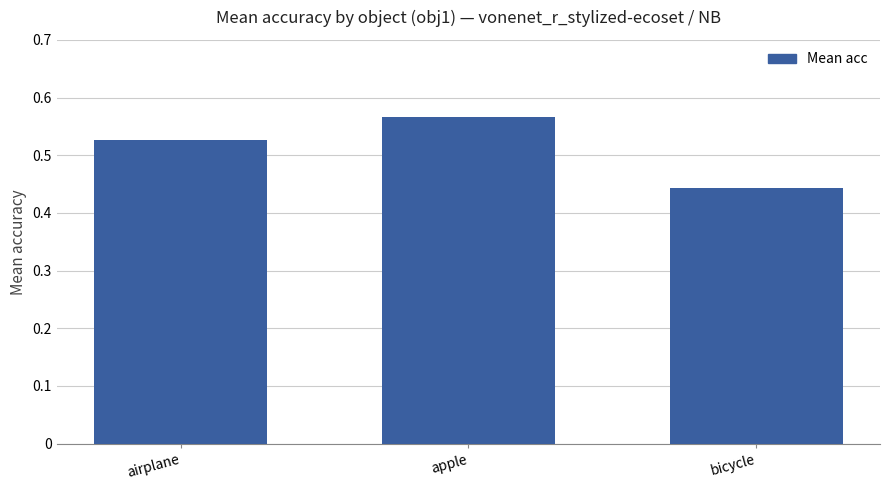

Rank the categories by value from lowest to highest.

bicycle, airplane, apple